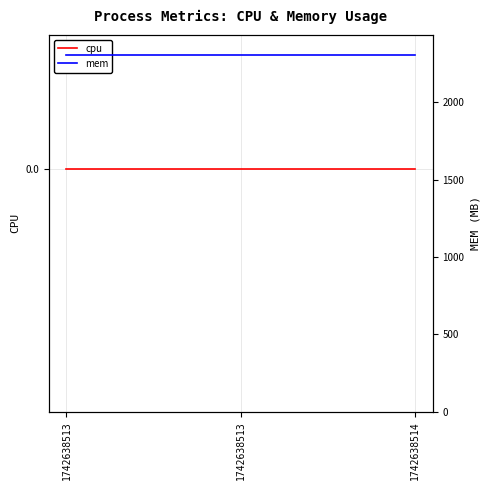

Where is cpu nearest to the value 0?

1742638513